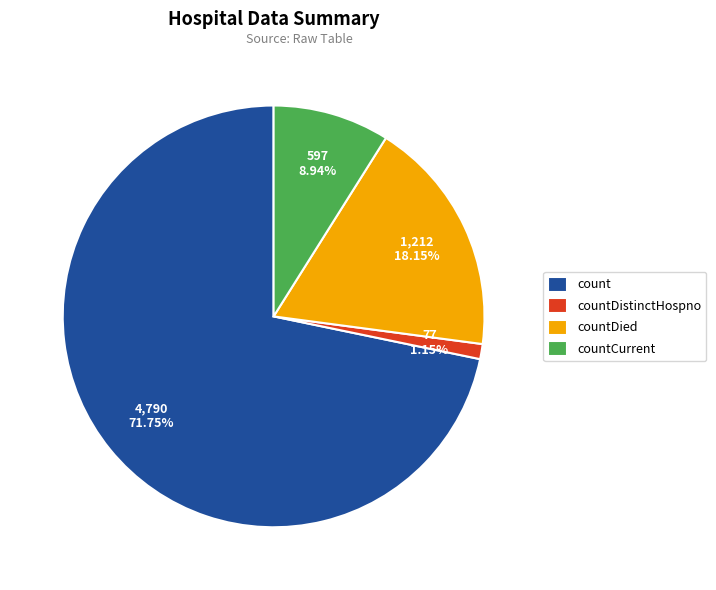

Rank the categories by value from lowest to highest.

countDistinctHospno, countCurrent, countDied, count